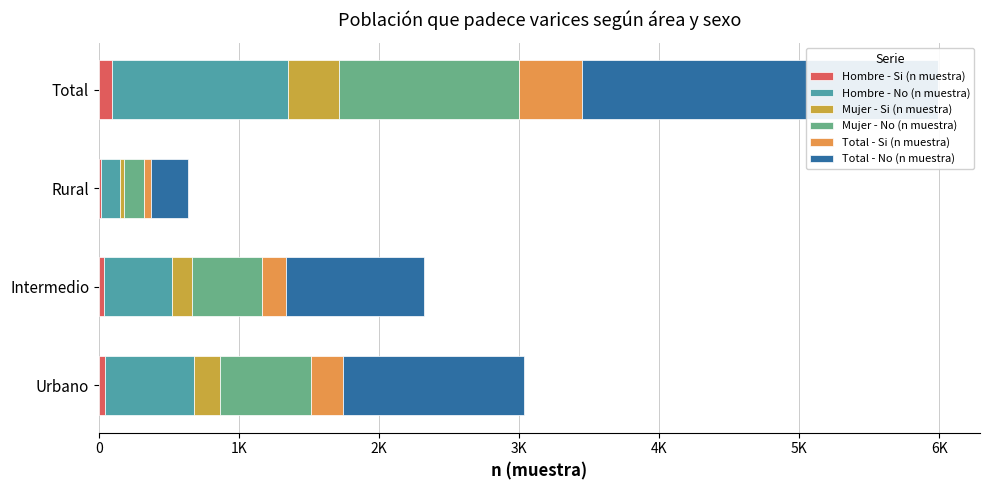

What is the sum of all Total - No (n muestra) values?

5092